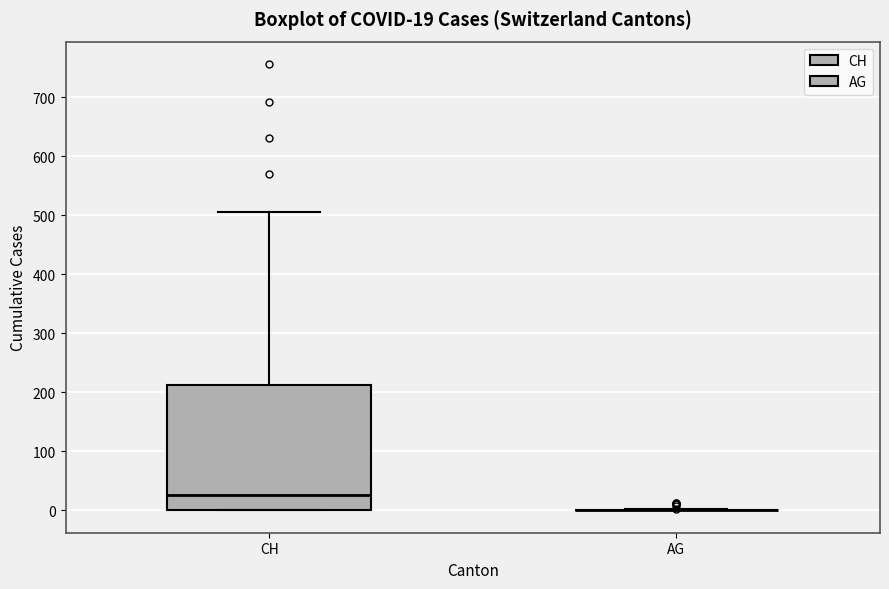

Comparing the boxes themselves (not the whiskers), which one is the tallest?

CH